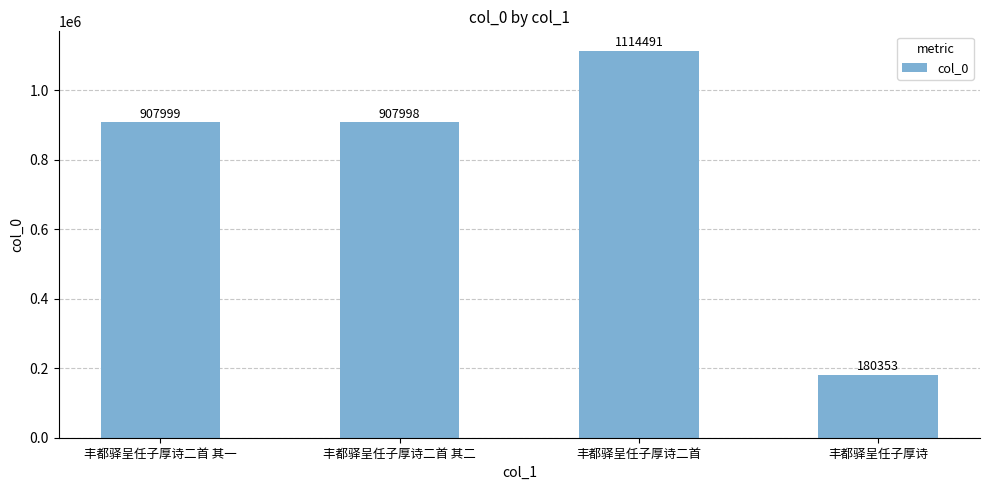

What is the difference between the maximum and minimum values?

934138